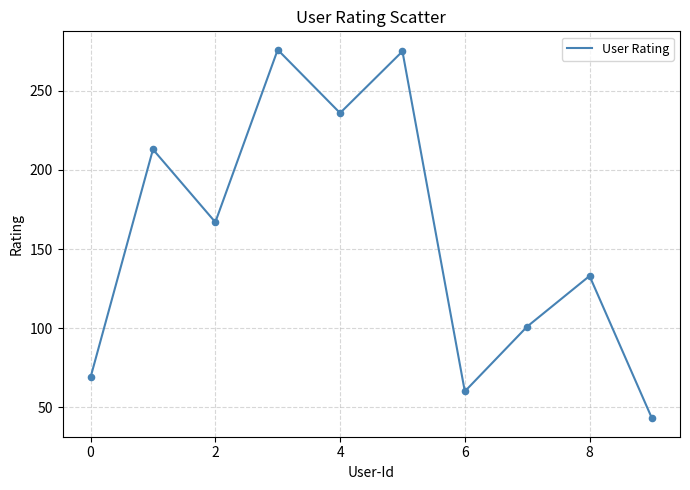

What is the difference between the maximum and minimum values?

233